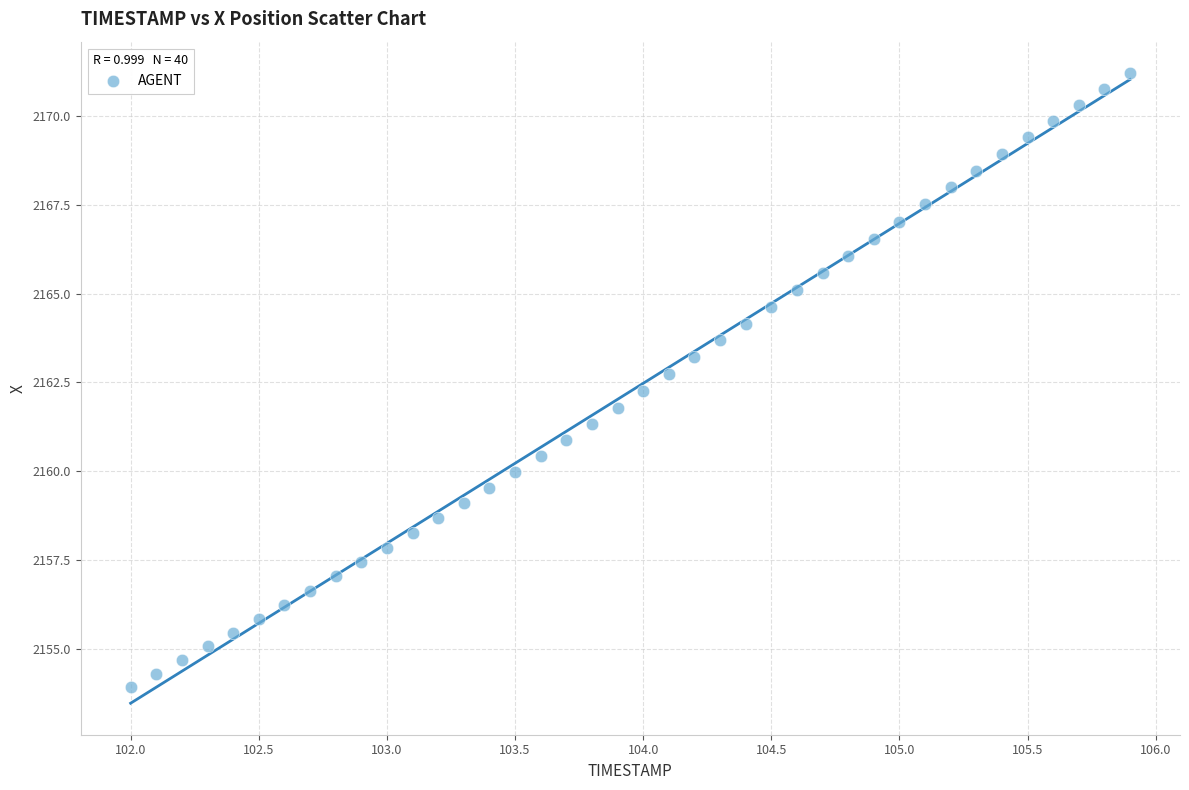

What is the range of X values (max minus min)?

3.9